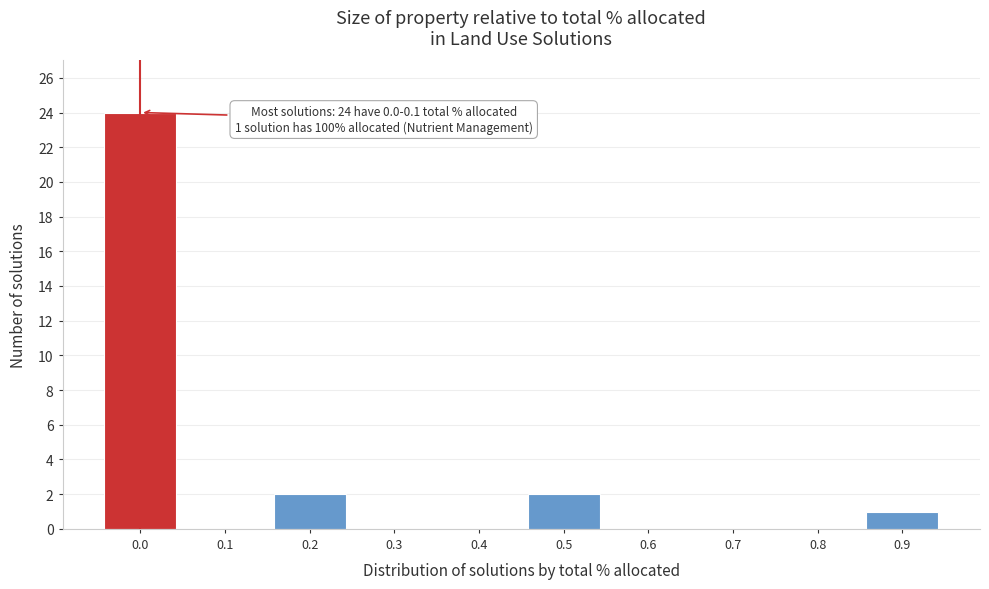

Reading left to right, list all the values displayed in this chart.

0.0=24	0.1=0	0.2=2	0.3=0	0.4=0	0.5=2	0.6=0	0.7=0	0.8=0	0.9=1